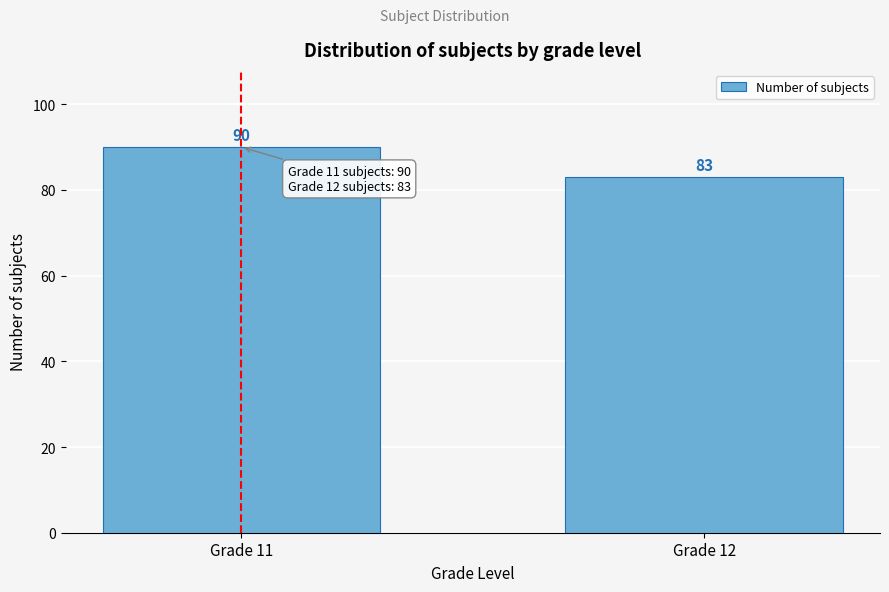

Reading left to right, transcribe all the data shown in this chart.

90	83